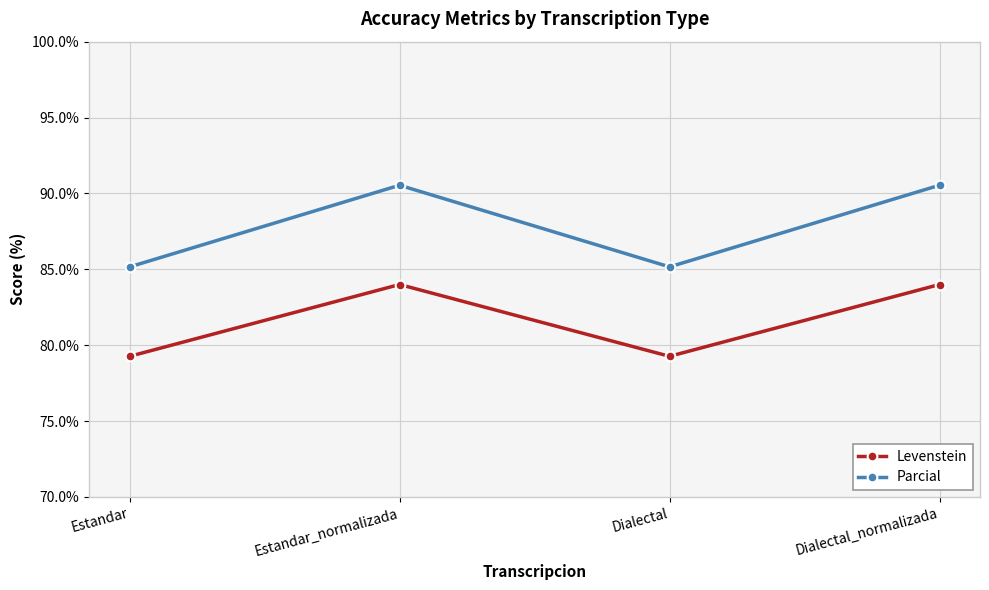

What is the difference between the maximum and minimum values in the Parcial series?

5.4